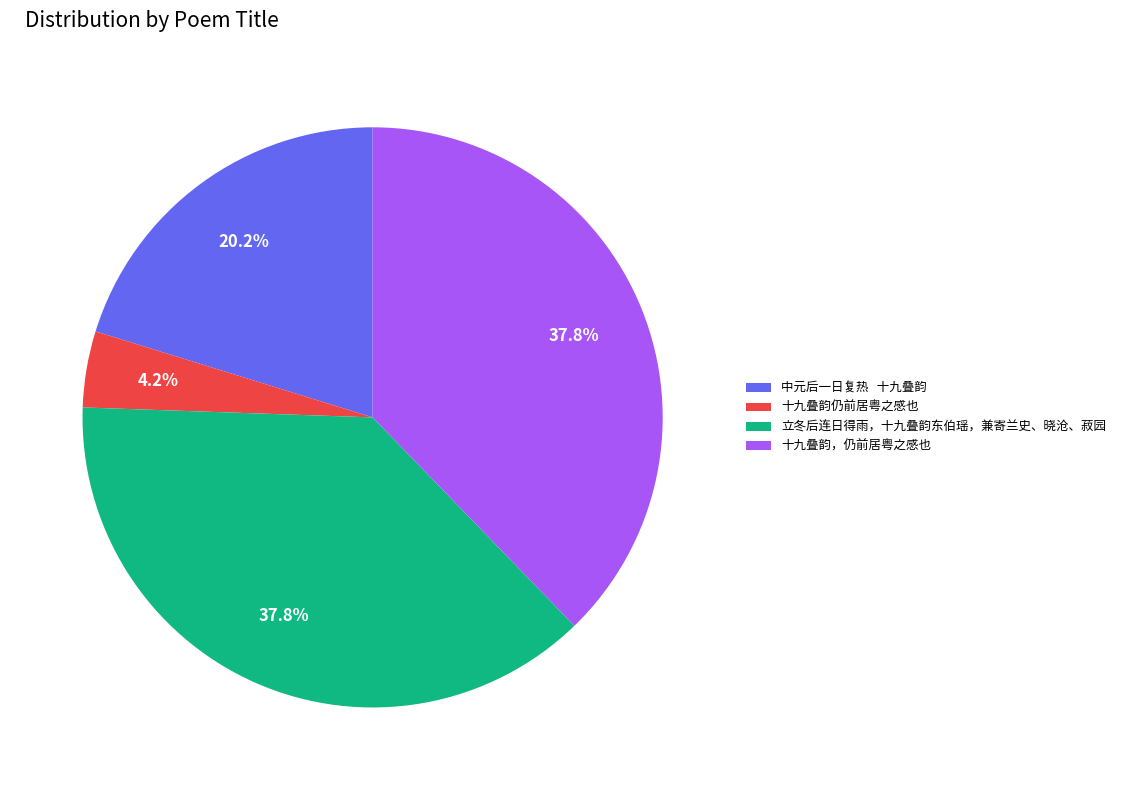

Is there any slice that represents more than half of the pie?

No